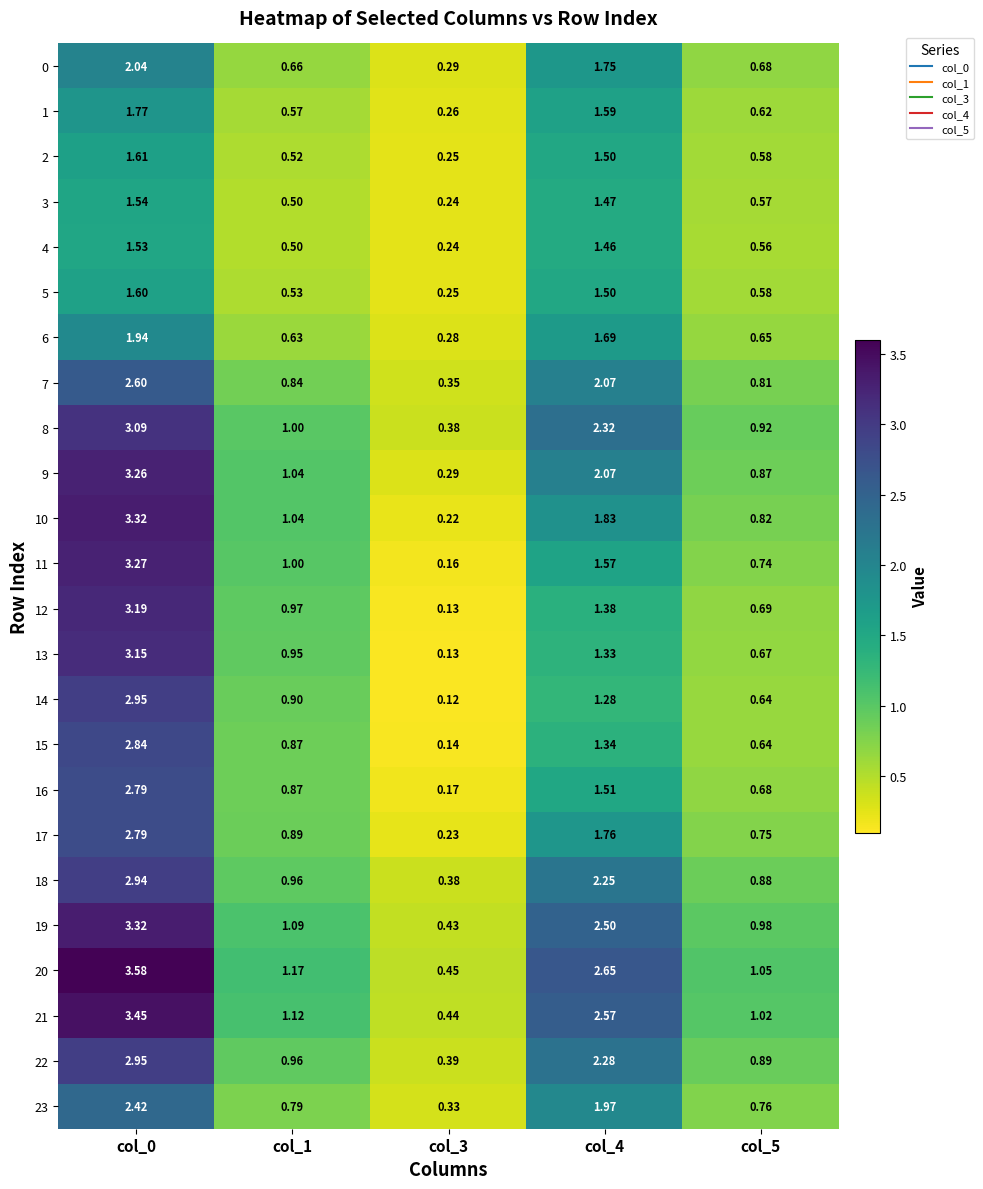

Is the value of 10 at col_3 greater than the value of 16 at col_3?

Yes